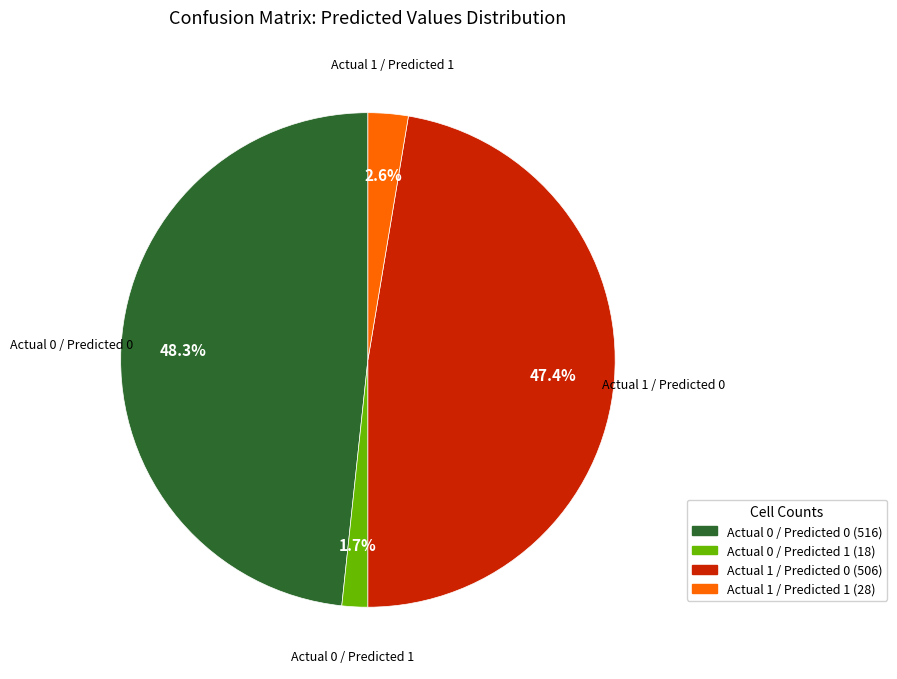

How many slices are in this pie chart?

4